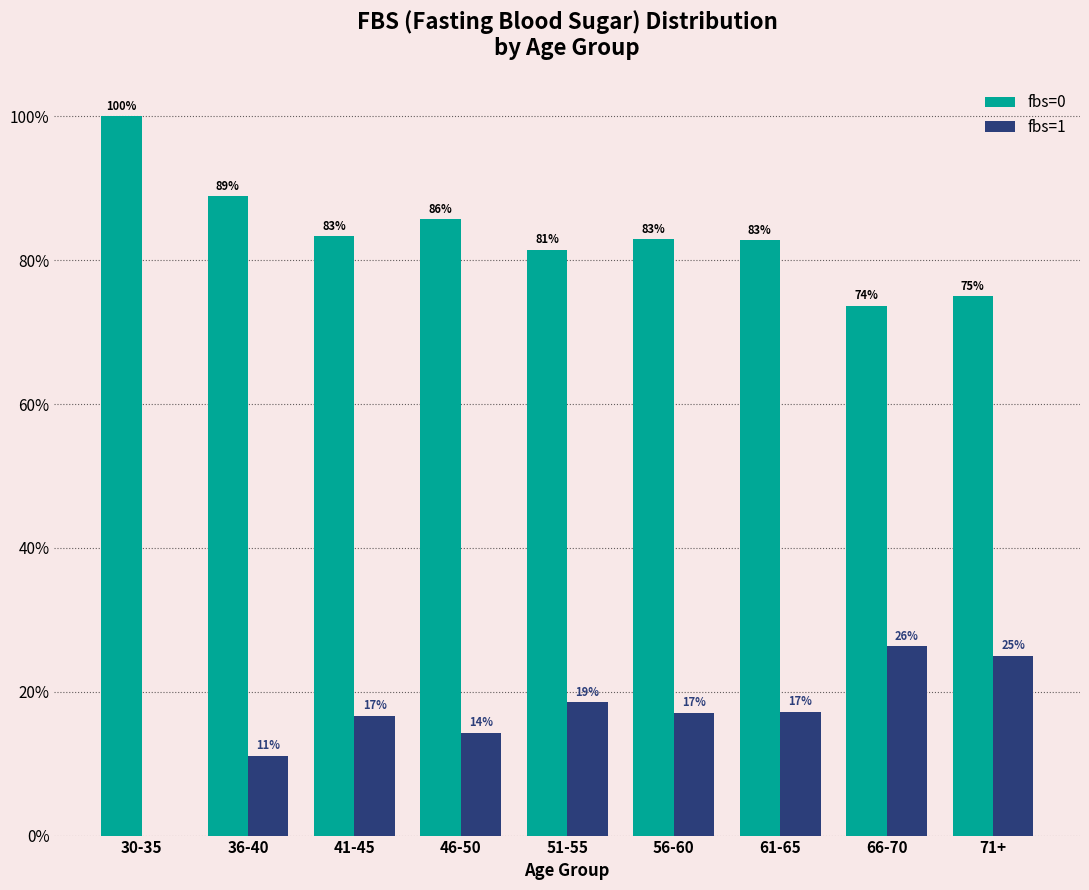

At which label does fbs=0 first exceed 82?

30-35